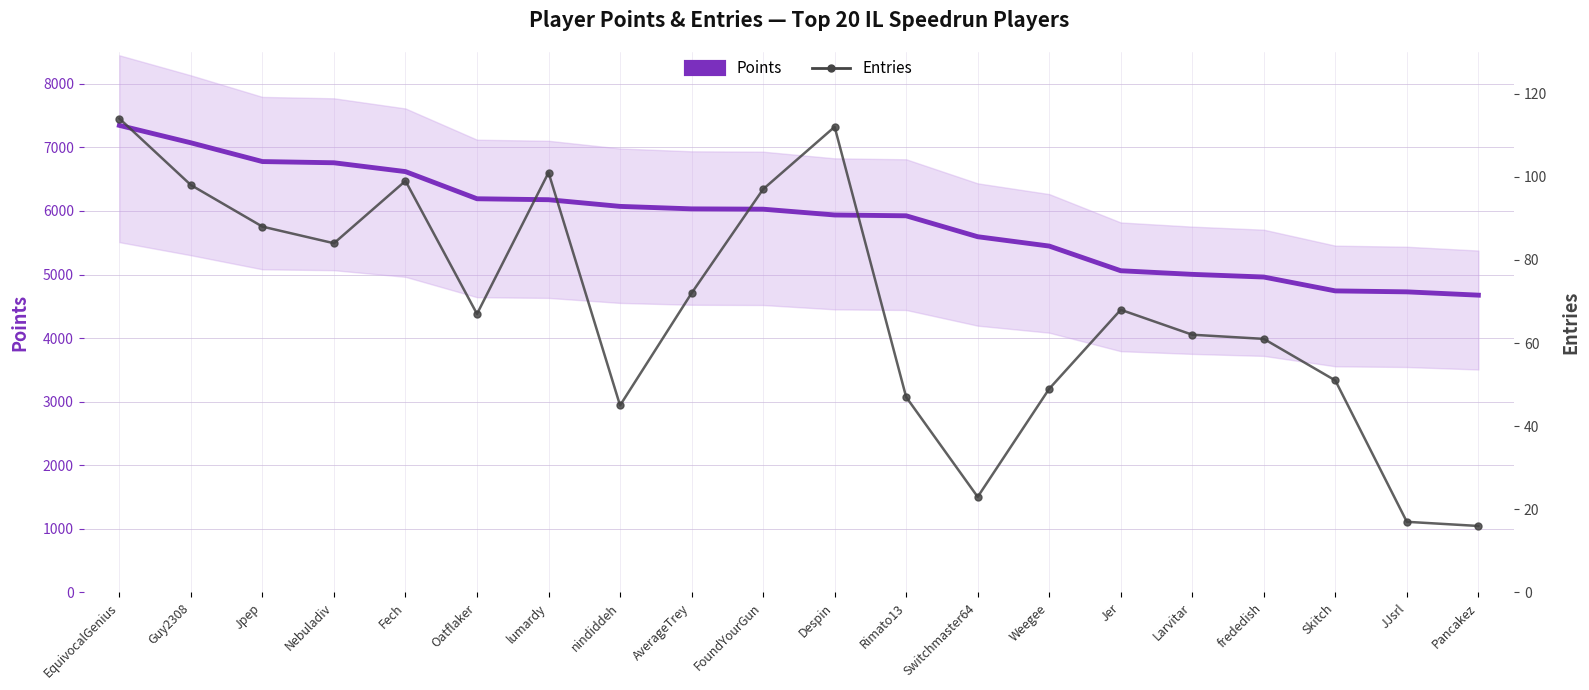

At which category is the sum across all series the highest?

EquivocalGenius